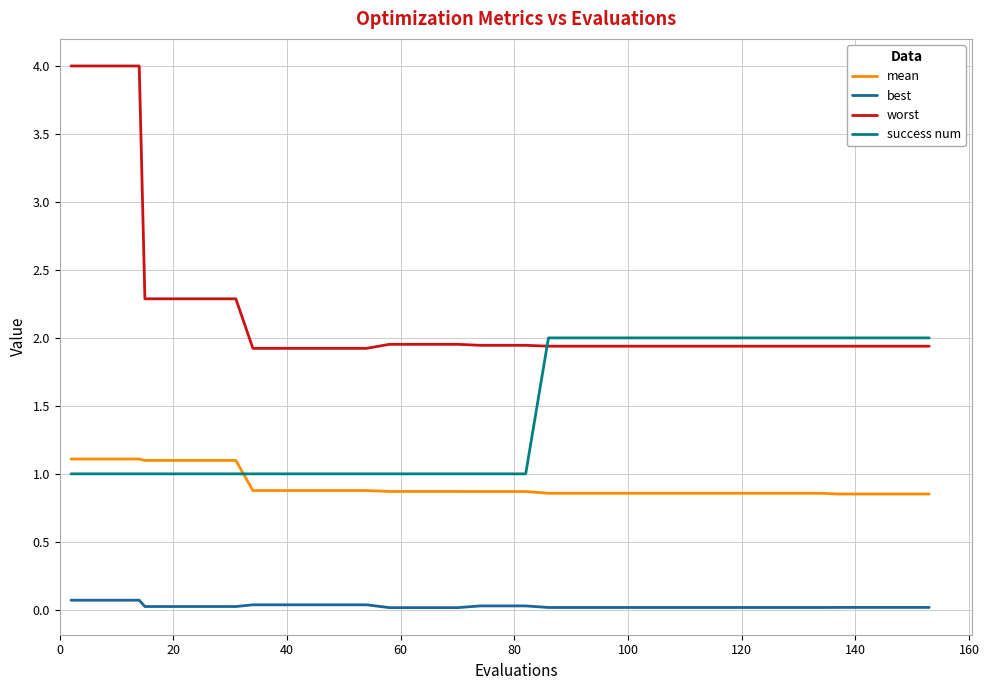

Rank the series by their average value, from lowest to highest.

best, mean, success num, worst